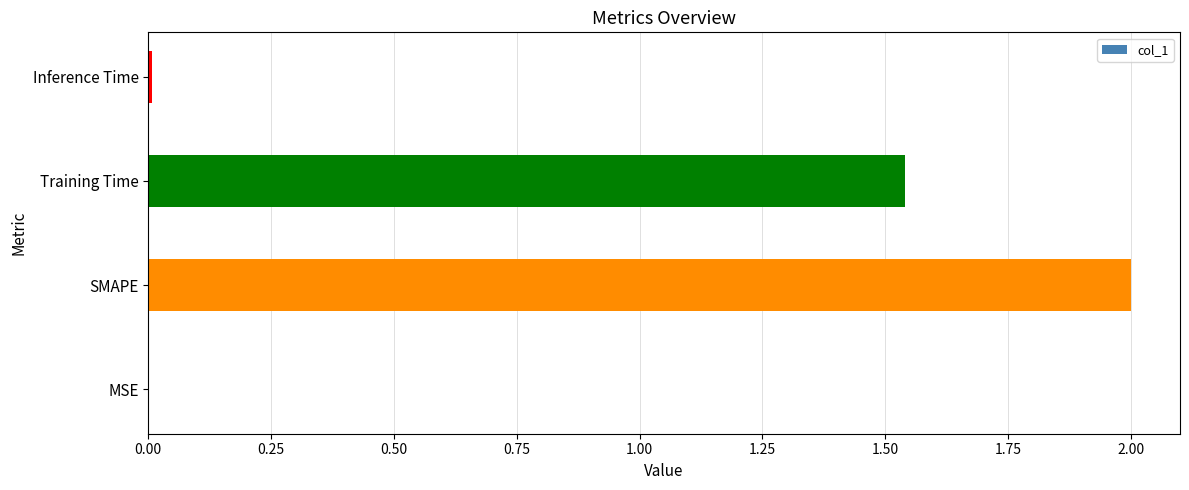

Where is the data nearest to the value 1?

Training Time